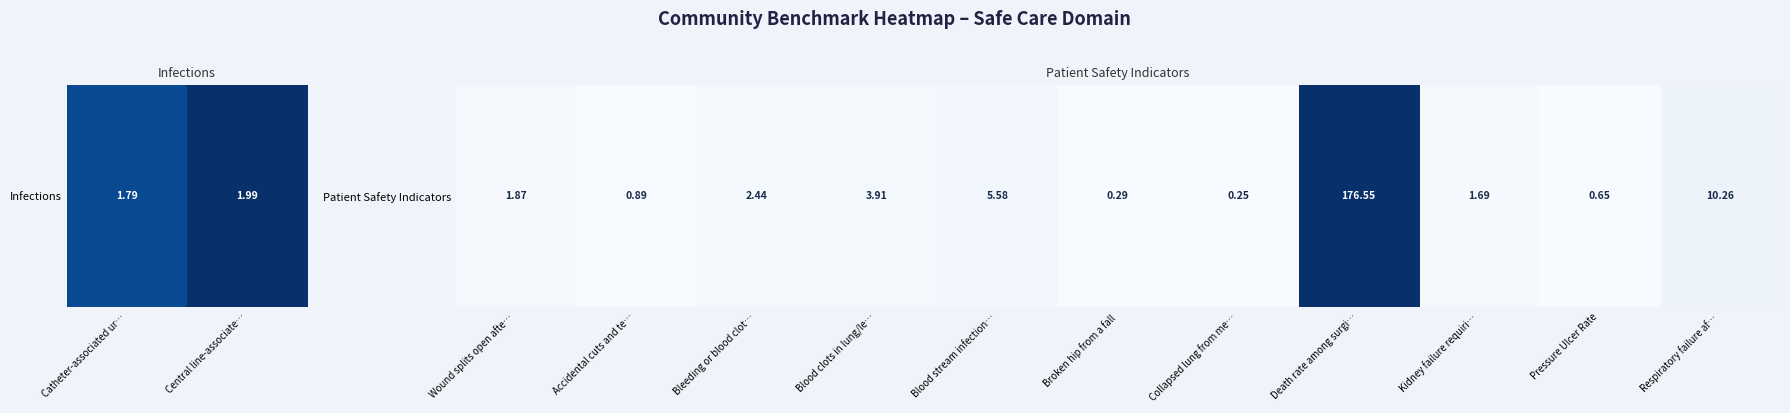

What is the difference between the values at Pressure Ulcer Rate and Collapsed lung from me…?

0.4